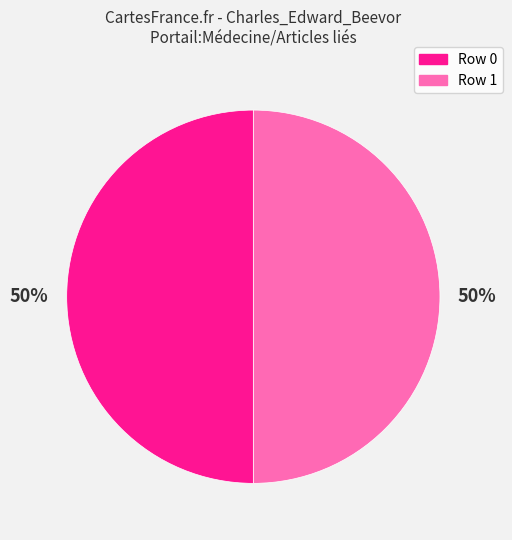

To the nearest percent, what is the average slice percentage?

50%